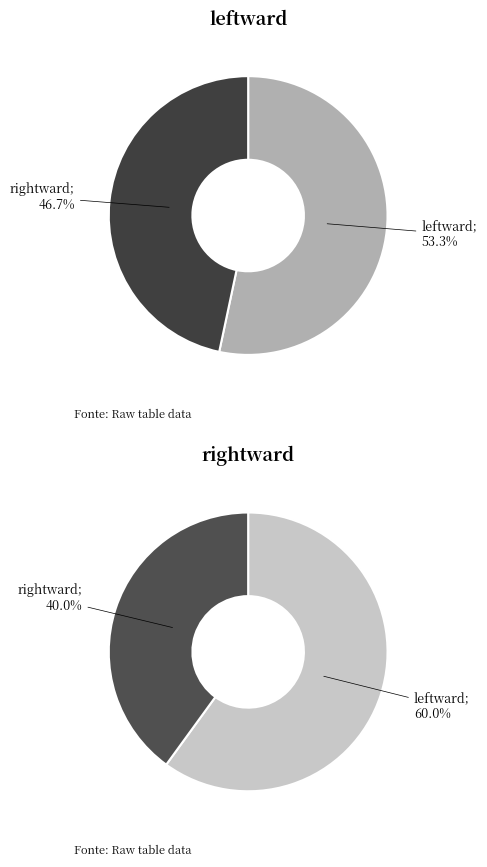

Which category has the smallest portion of the pie?

rightward